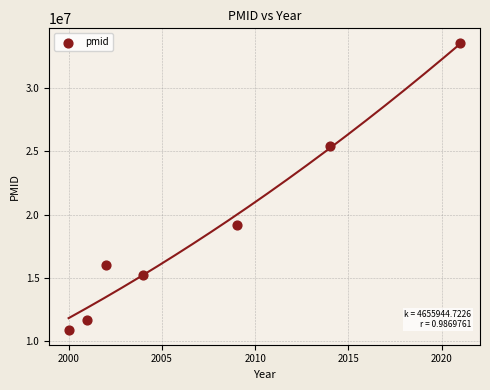

What is the range of X values (max minus min)?

21